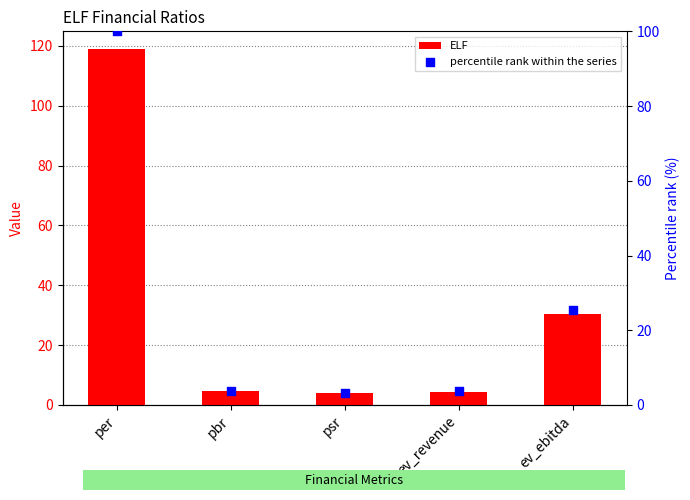

At which category is the sum across all series the highest?

per